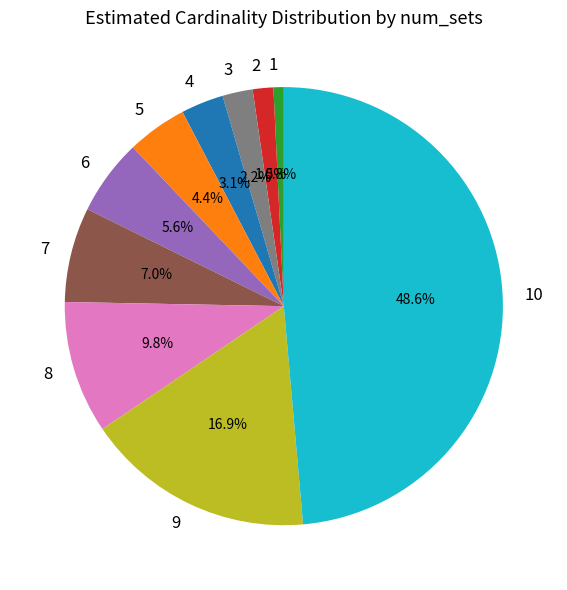

Count the number of slices in the pie.

10